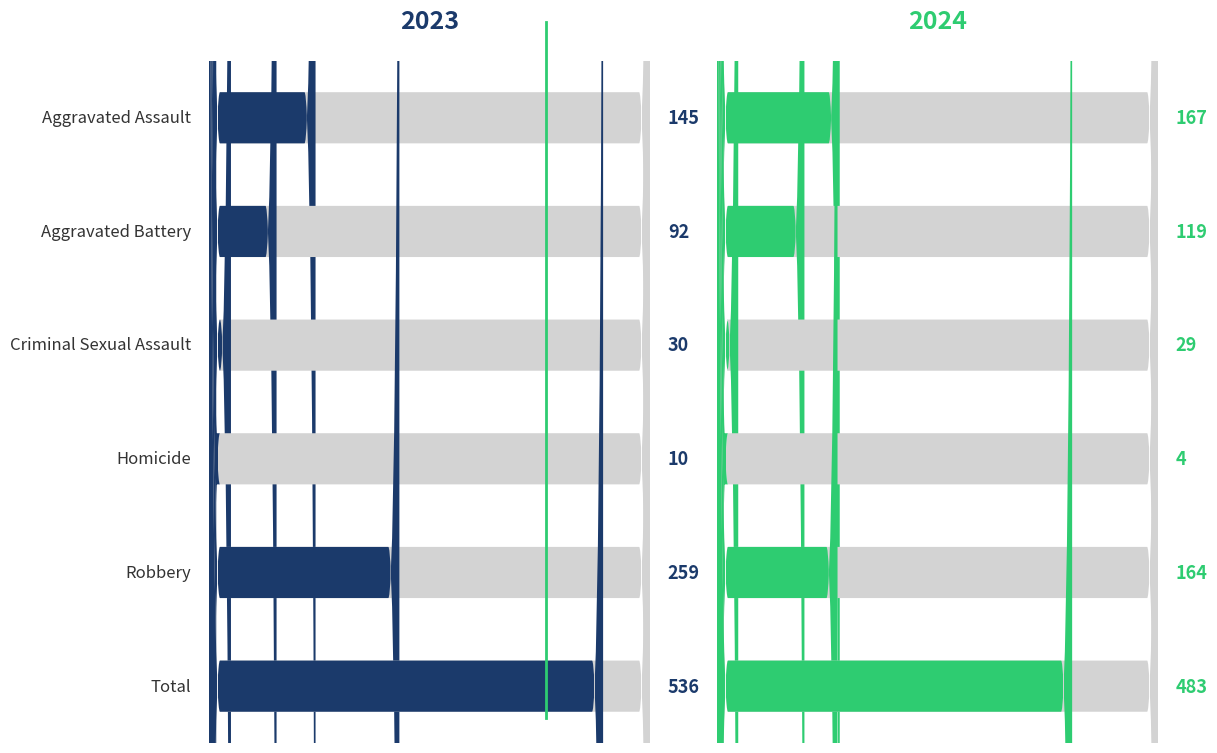

At Criminal Sexual Assault, list the series in order from largest to smallest.

2023, 2024